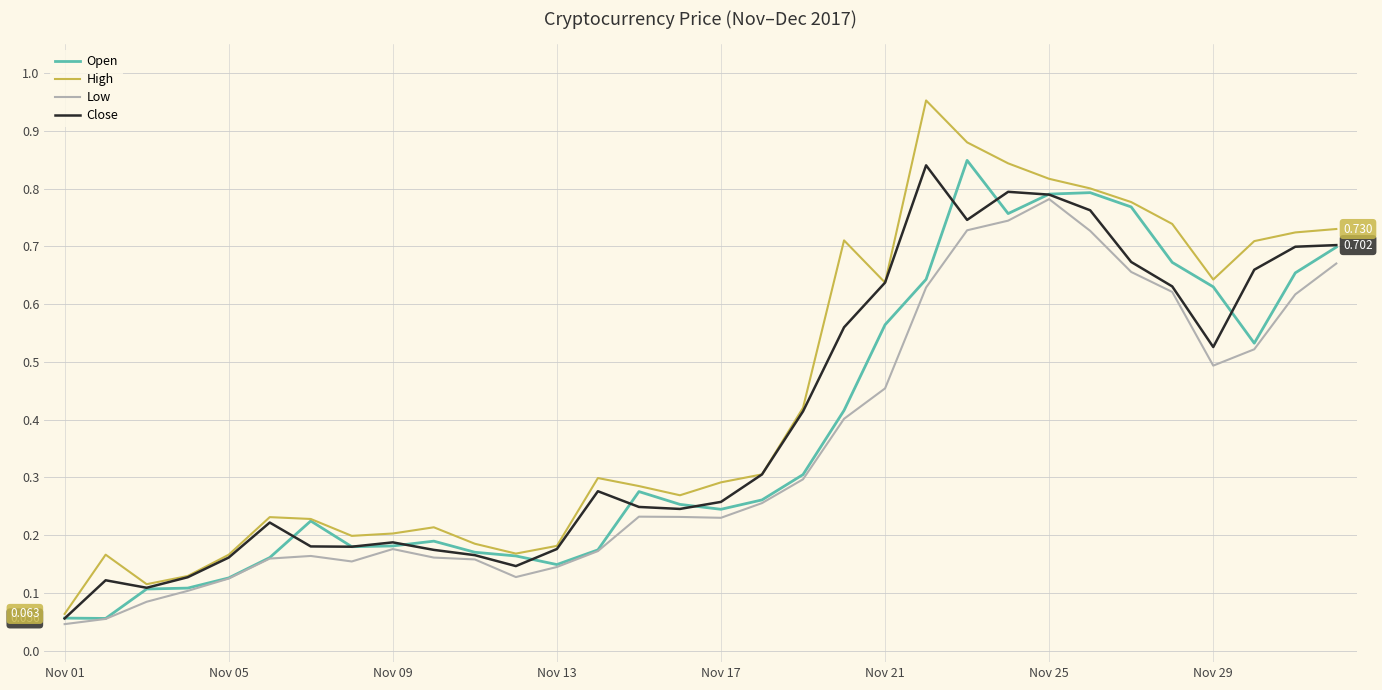

What is the difference between the second highest and minimum values in the Low series?

0.7